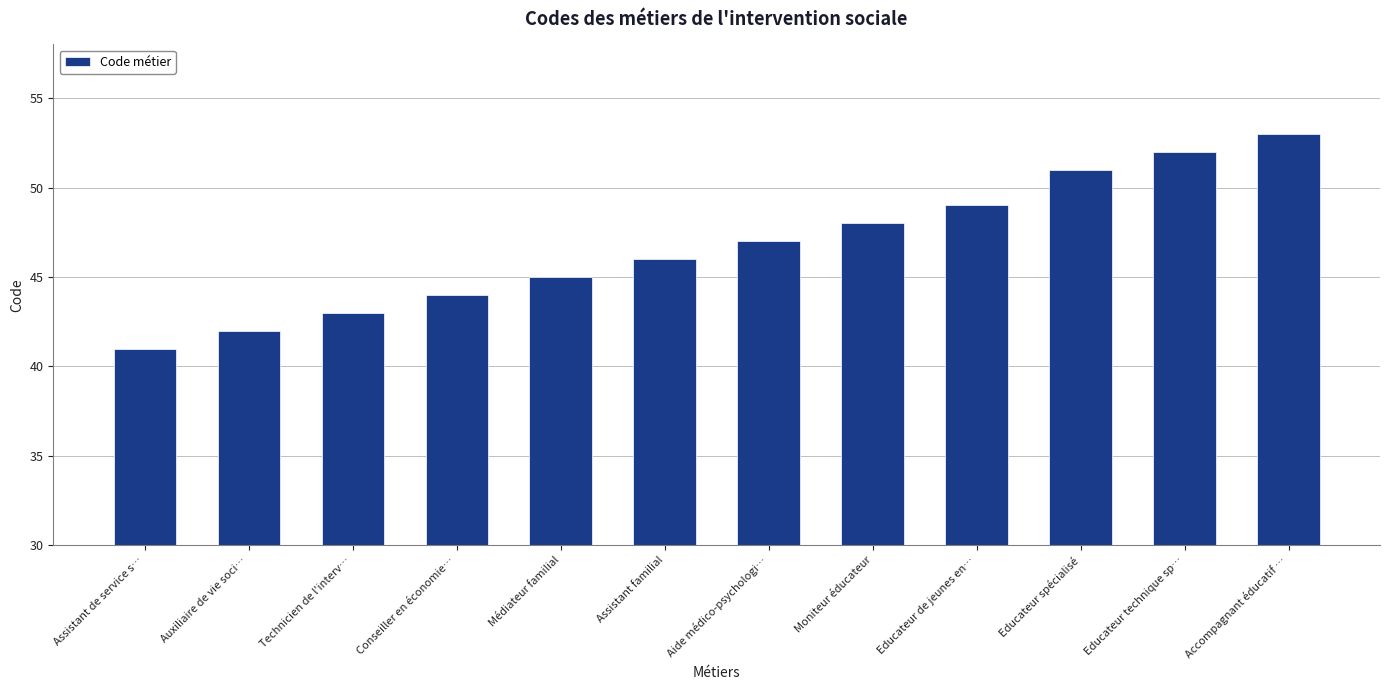

What is the maximum value shown in the chart?

53